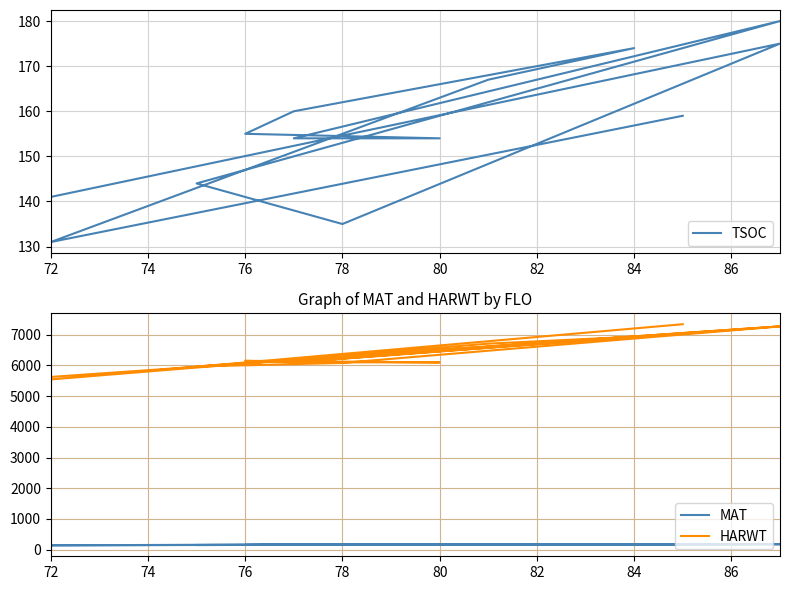

Where is the first local maximum for HARWT?

76